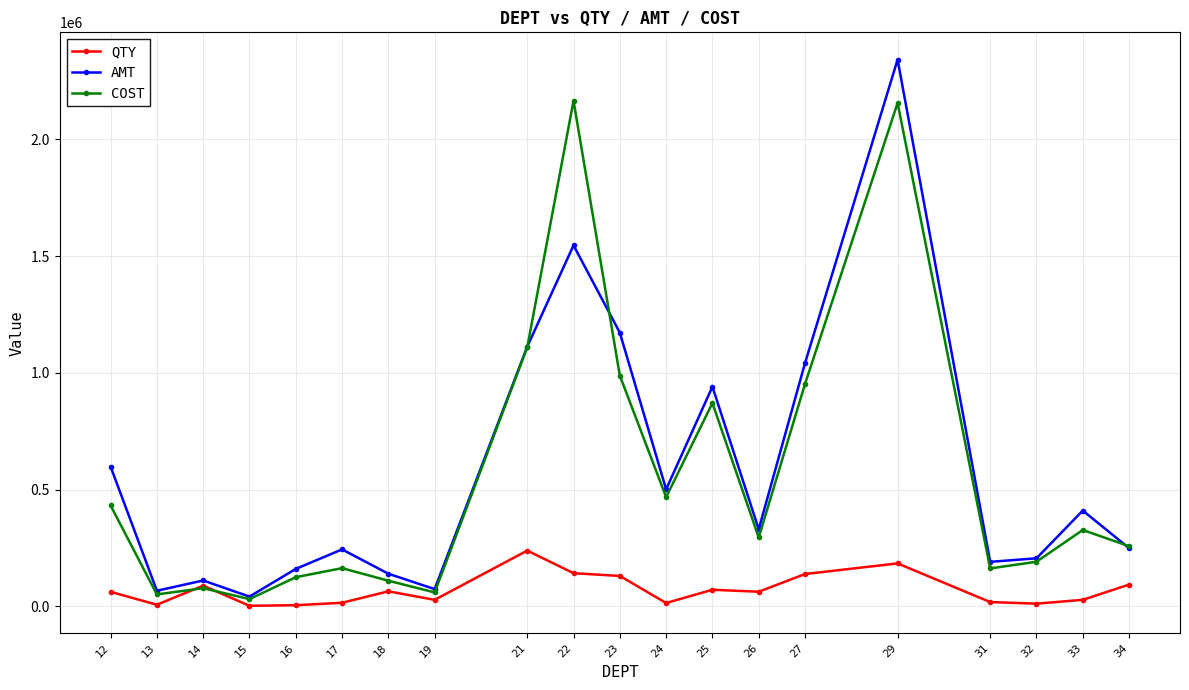

At which category is the sum across all series the highest?

29